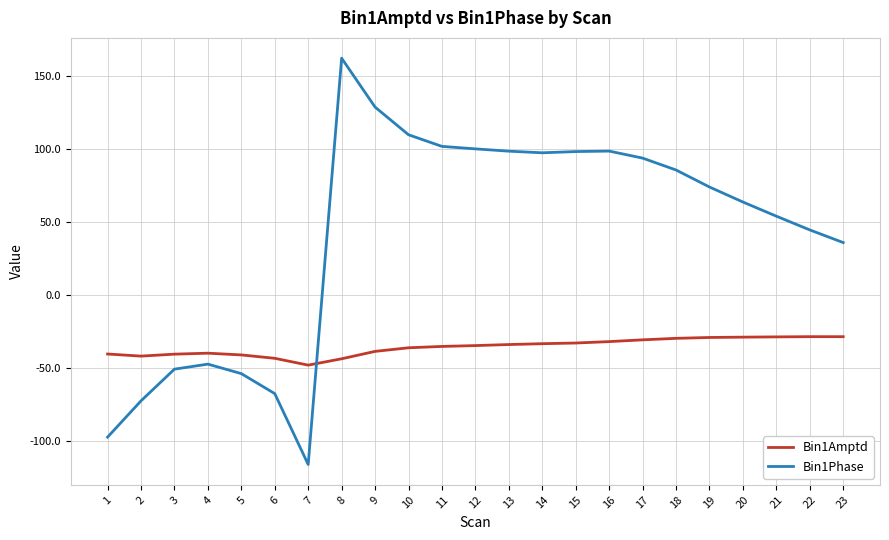

Is it true that Bin1Phase equals 98.3 at 13?

True